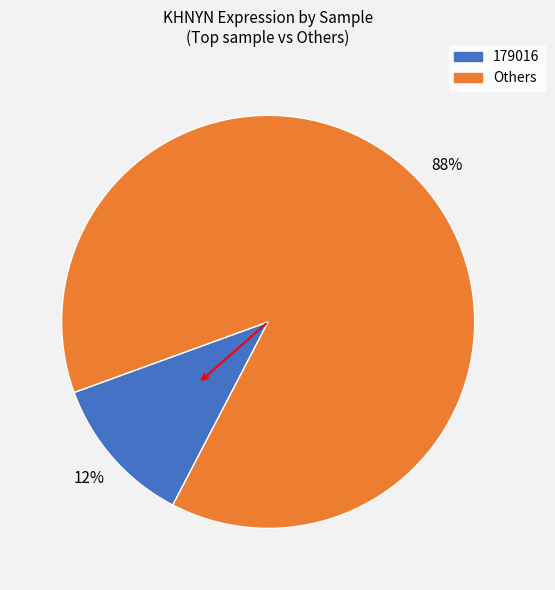

To the nearest percent, what is the difference between the largest and smallest slice percentages?

76%